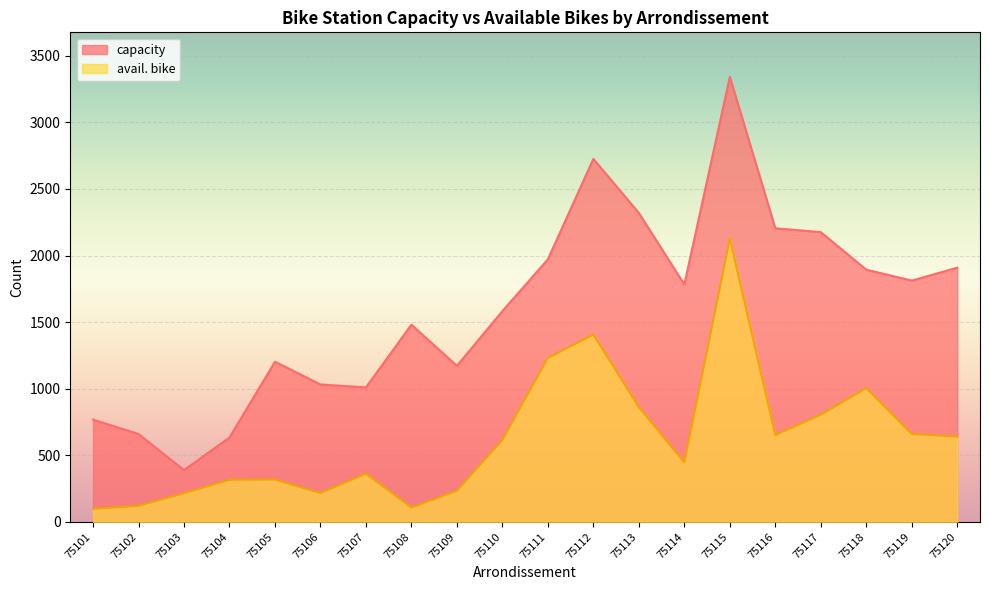

Where is avail. bike nearest to the value 1113?

75118